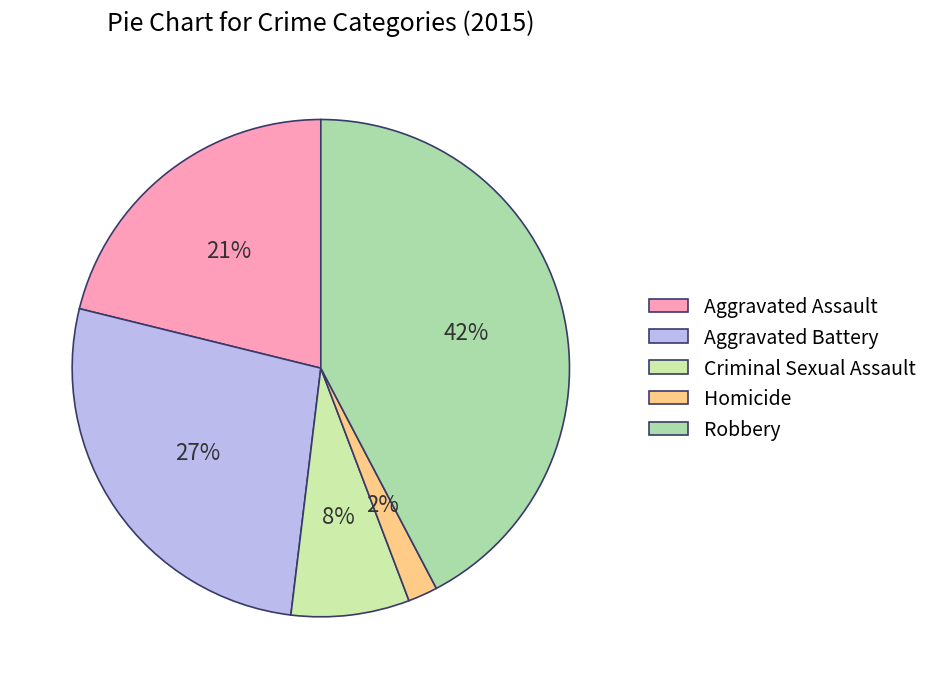

To the nearest percent, what is the difference between the Homicide and Aggravated Assault slice percentages?

19%